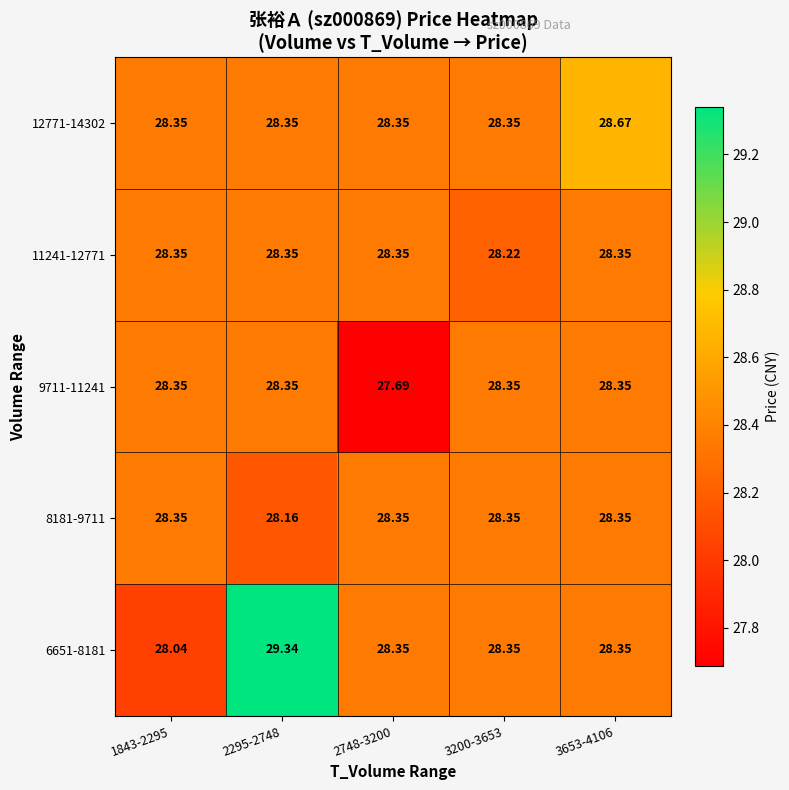

Reading left to right, what are all the values shown in this chart?

6651-8181: 1843-2295=28.0	2295-2748=29.3	2748-3200=28.4	3200-3653=28.4	3653-4106=28.4
8181-9711: 1843-2295=28.4	2295-2748=28.2	2748-3200=28.4	3200-3653=28.4	3653-4106=28.4
9711-11241: 1843-2295=28.4	2295-2748=28.4	2748-3200=27.7	3200-3653=28.4	3653-4106=28.4
11241-12771: 1843-2295=28.4	2295-2748=28.4	2748-3200=28.4	3200-3653=28.2	3653-4106=28.4
12771-14302: 1843-2295=28.4	2295-2748=28.4	2748-3200=28.4	3200-3653=28.4	3653-4106=28.7